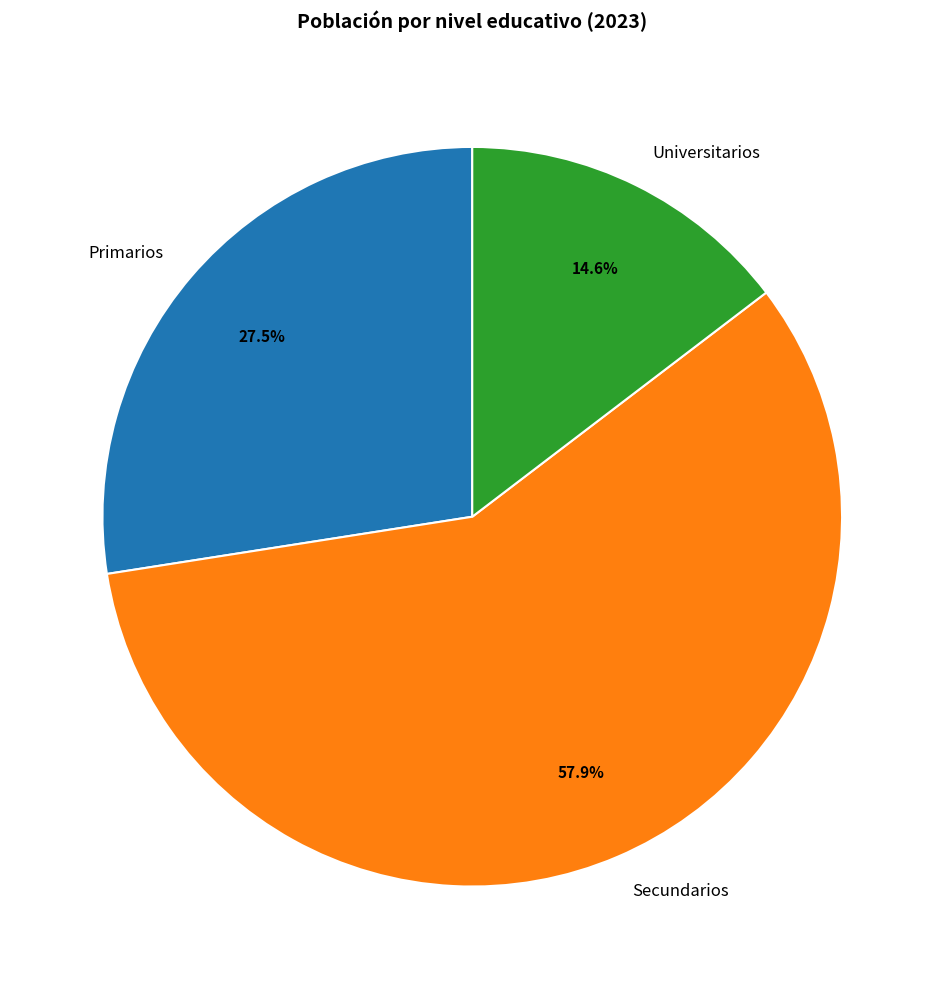

Which has a higher value, Secundarios or Universitarios?

Secundarios